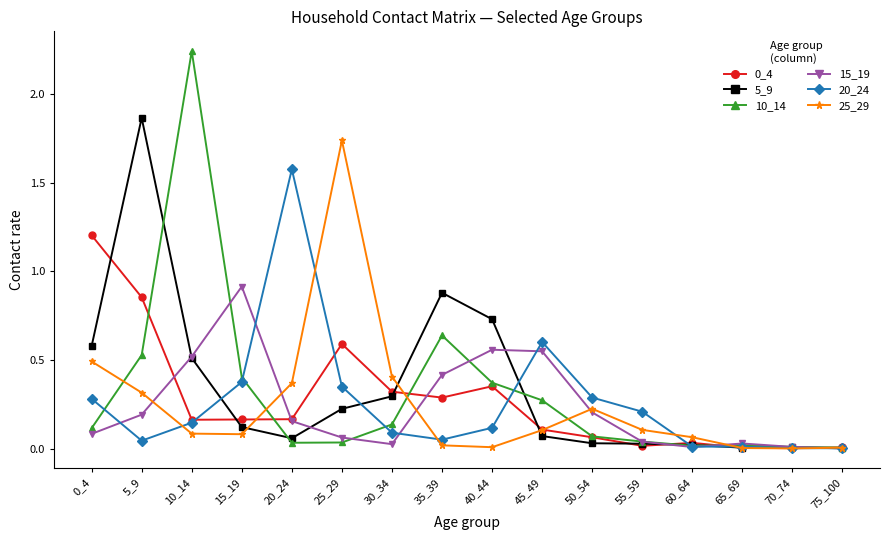

Which label corresponds to the largest value in the chart?

10_14